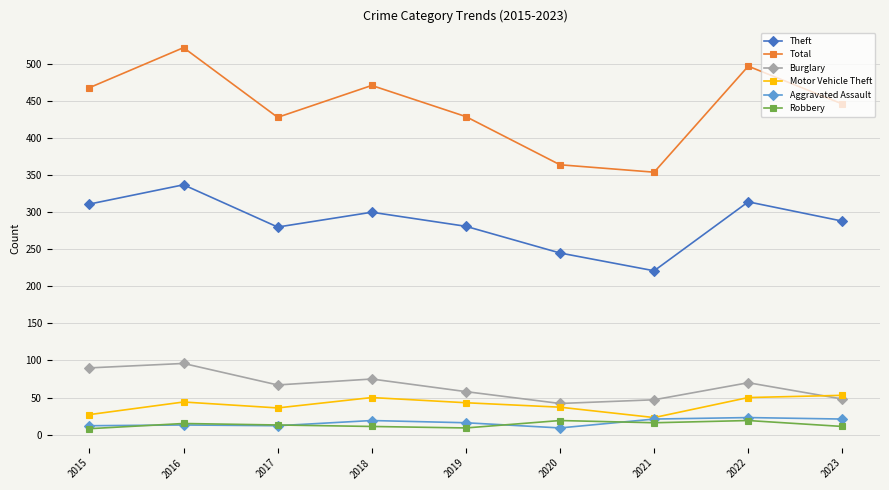

True or false: Theft and Total cross at least once.

False